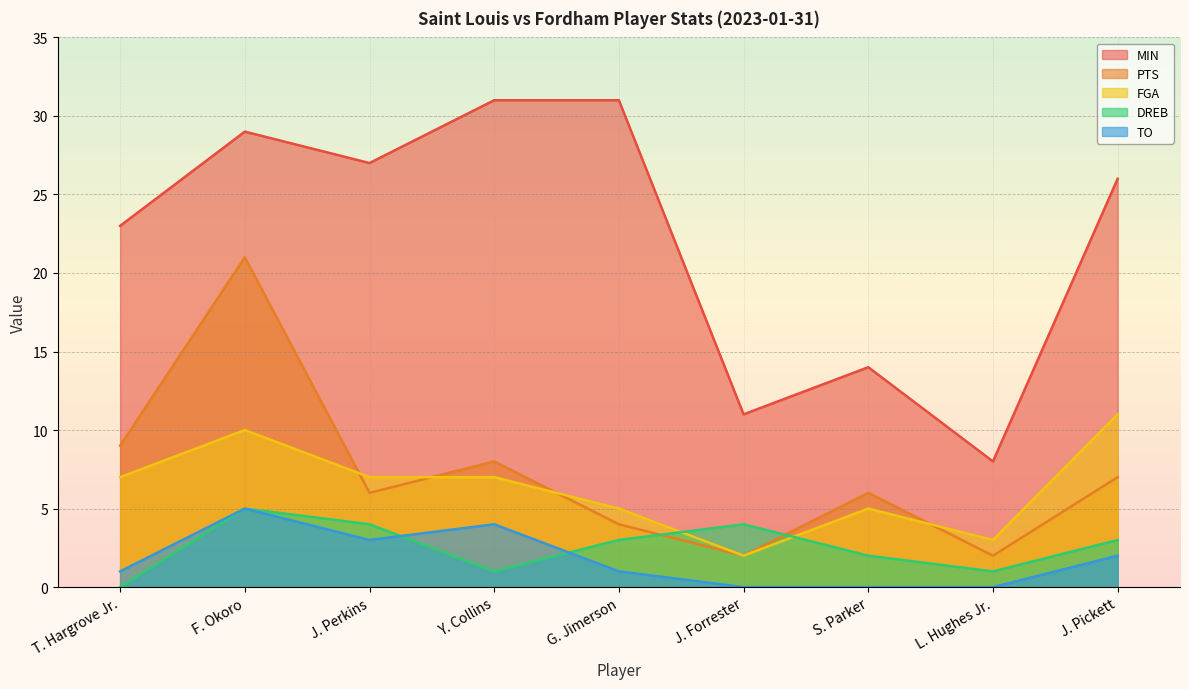

Reading left to right, what are all the values shown in this chart?

MIN: T. Hargrove Jr.=23	F. Okoro=29	J. Perkins=27	Y. Collins=31	G. Jimerson=31	J. Forrester=11	S. Parker=14	L. Hughes Jr.=8	J. Pickett=26
PTS: T. Hargrove Jr.=9	F. Okoro=21	J. Perkins=6	Y. Collins=8	G. Jimerson=4	J. Forrester=2	S. Parker=6	L. Hughes Jr.=2	J. Pickett=7
FGA: T. Hargrove Jr.=7	F. Okoro=10	J. Perkins=7	Y. Collins=7	G. Jimerson=5	J. Forrester=2	S. Parker=5	L. Hughes Jr.=3	J. Pickett=11
DREB: T. Hargrove Jr.=0	F. Okoro=5	J. Perkins=4	Y. Collins=1	G. Jimerson=3	J. Forrester=4	S. Parker=2	L. Hughes Jr.=1	J. Pickett=3
TO: T. Hargrove Jr.=1	F. Okoro=5	J. Perkins=3	Y. Collins=4	G. Jimerson=1	J. Forrester=0	S. Parker=0	L. Hughes Jr.=0	J. Pickett=2